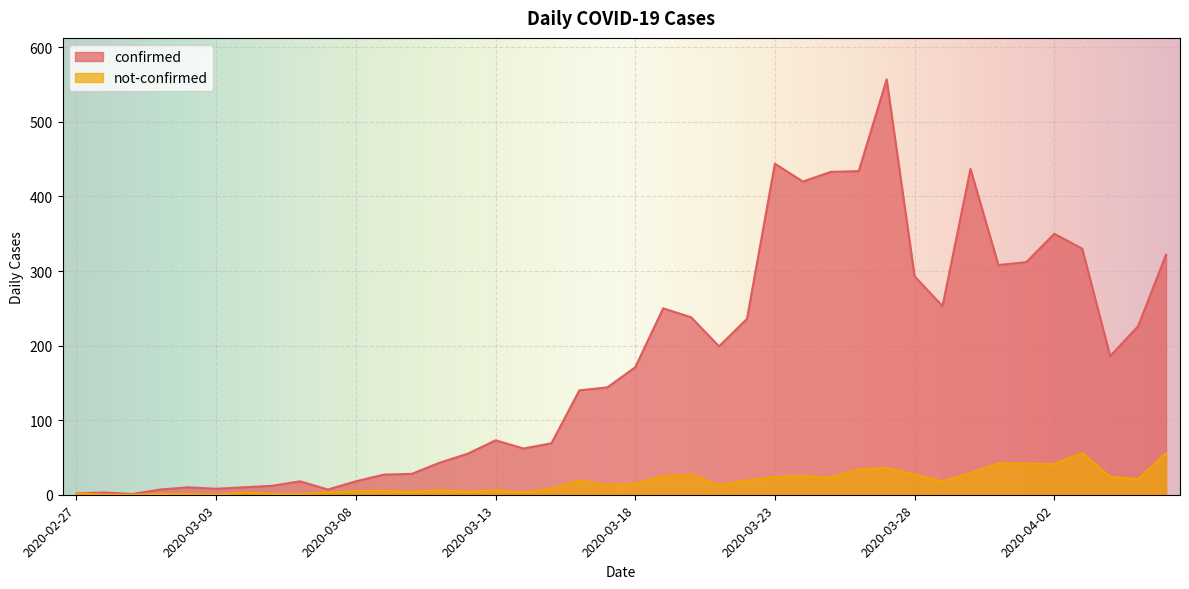

How many values in the confirmed series are below 171?

20